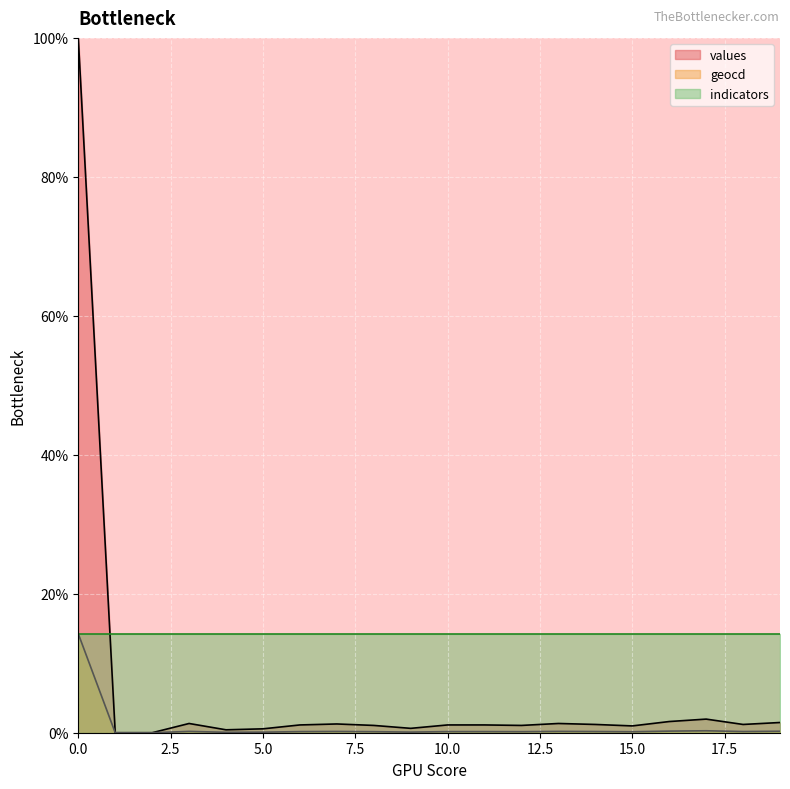

Which series has the widest spread of values?

values